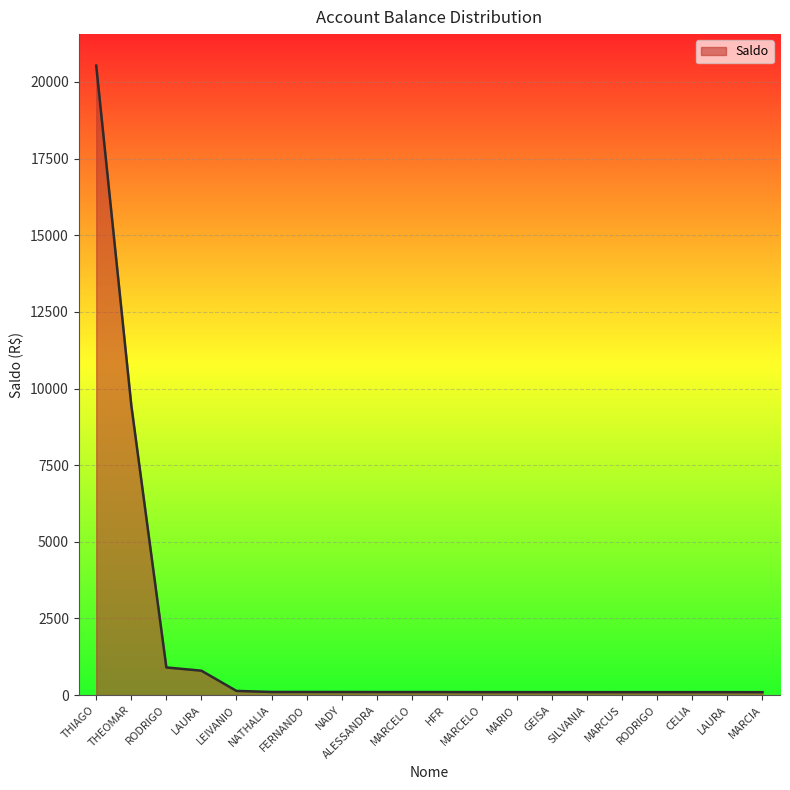

At which category does the chart reach its minimum across all series?

MARCIA